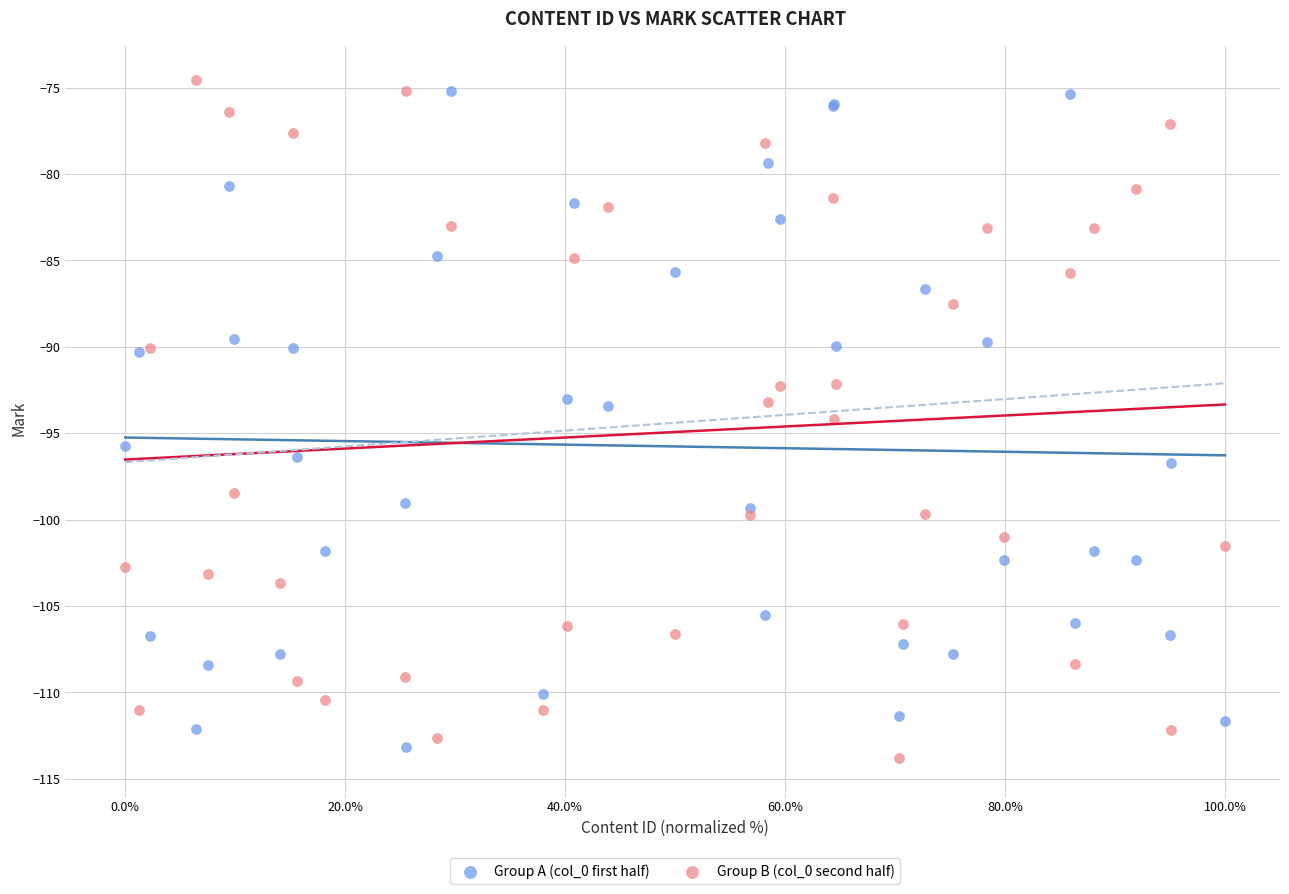

Which series contains the lowest Y value?

Group B (col_0 second half)